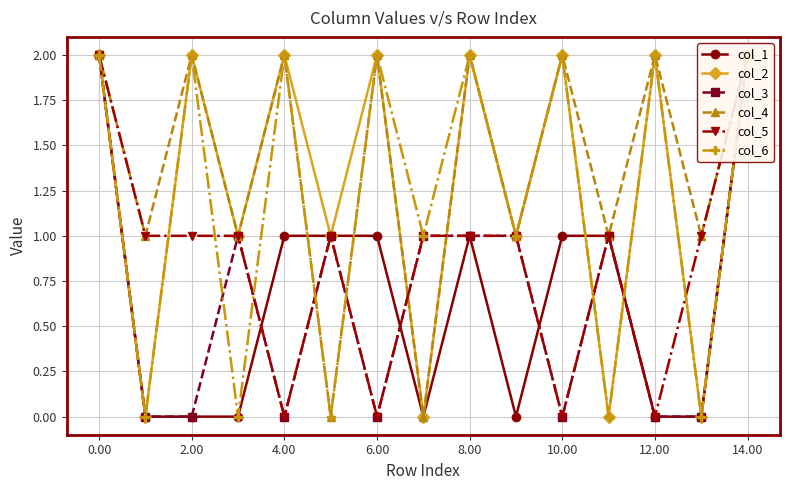

How many lines are shown in the chart?

6